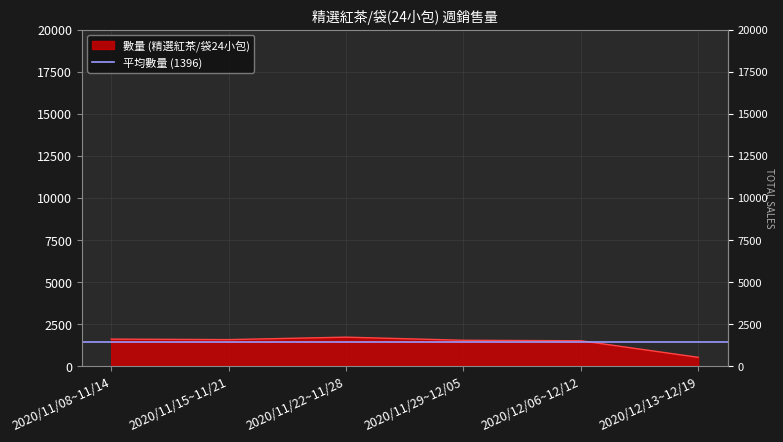

Reading right to left, transcribe all the data shown in this chart.

508	1492	1522	1707	1561	1591